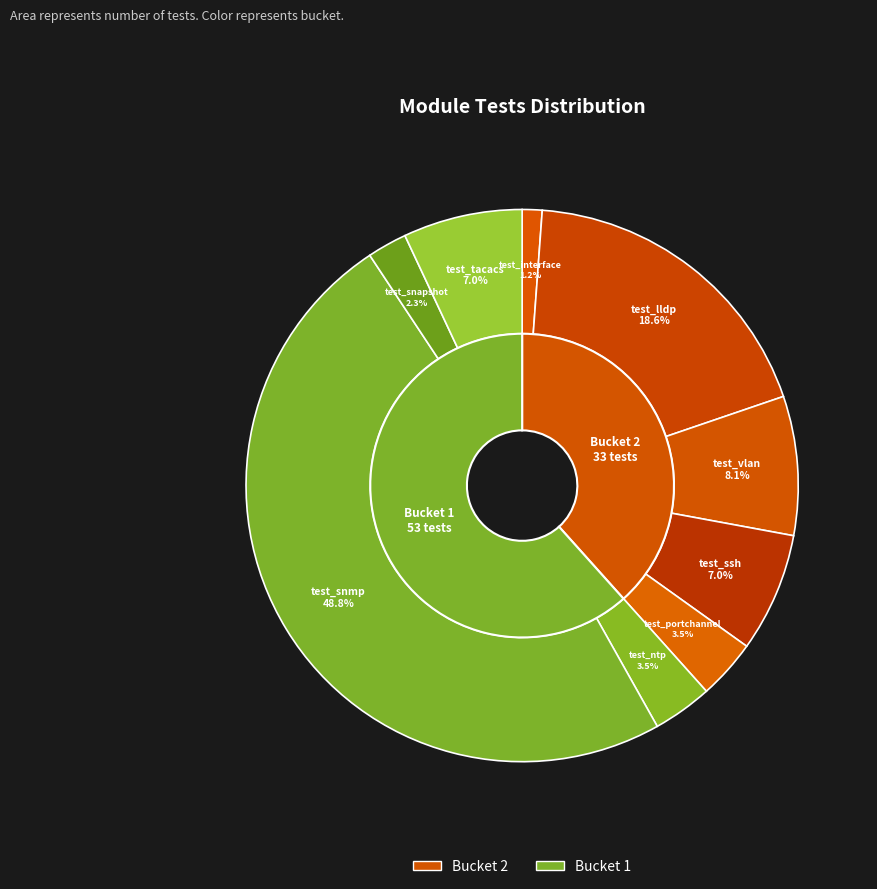

Is there any slice that represents more than half of the pie?

No